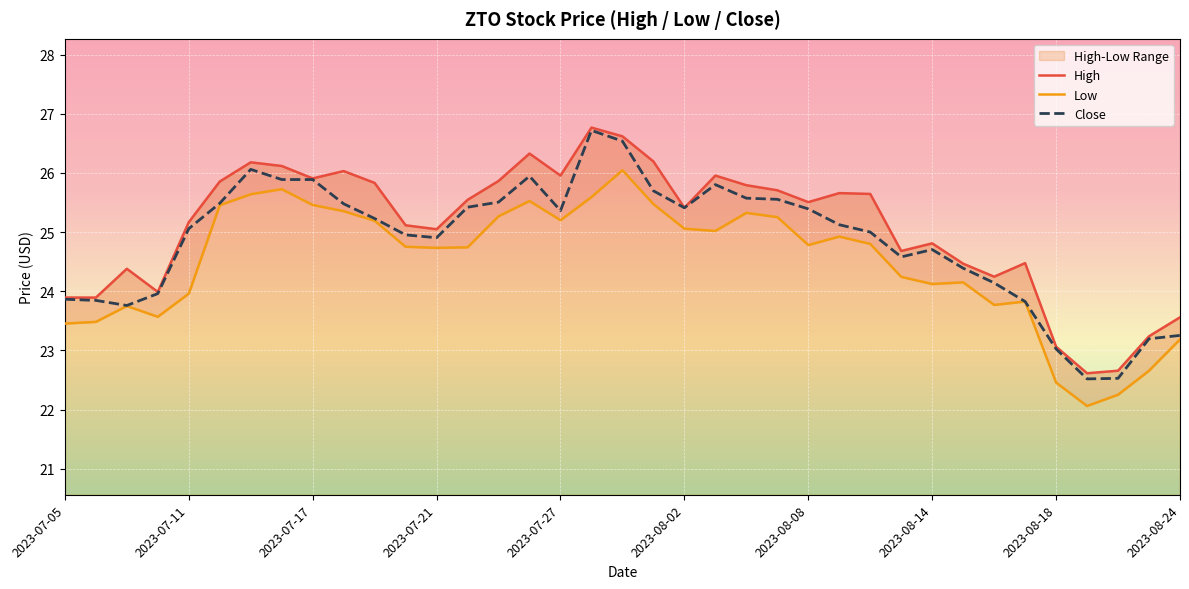

At how many categories does at least one series exceed 25?

23